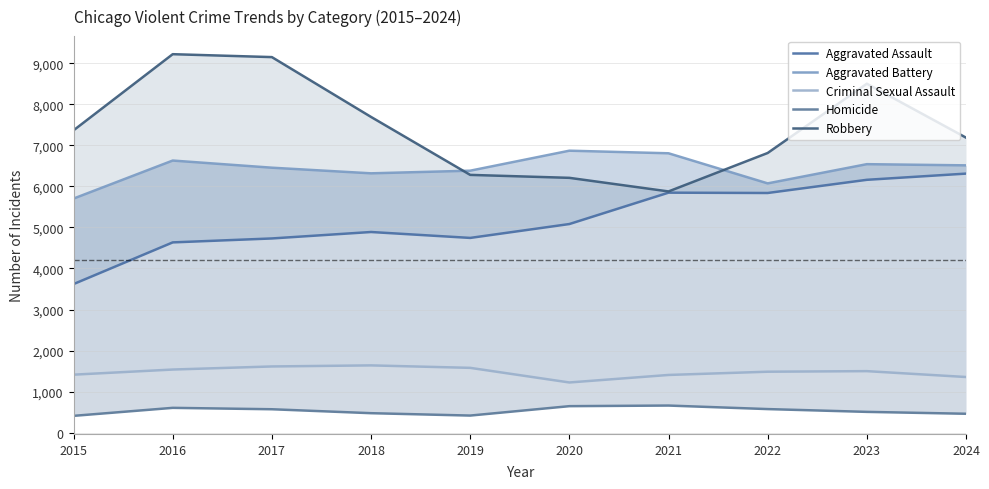

Reading left to right, list all the values displayed in this chart.

Aggravated Assault: 3620	4635	4731	4888	4744	5082	5846	5838	6159	6310
Aggravated Battery: 5702	6628	6454	6317	6381	6868	6805	6072	6540	6511
Criminal Sexual Assault: 1414	1539	1614	1640	1580	1224	1407	1486	1500	1357
Homicide: 411	606	572	476	418	647	662	576	508	462
Robbery: 7364	9218	9147	7690	6279	6207	5876	6812	8499	7186